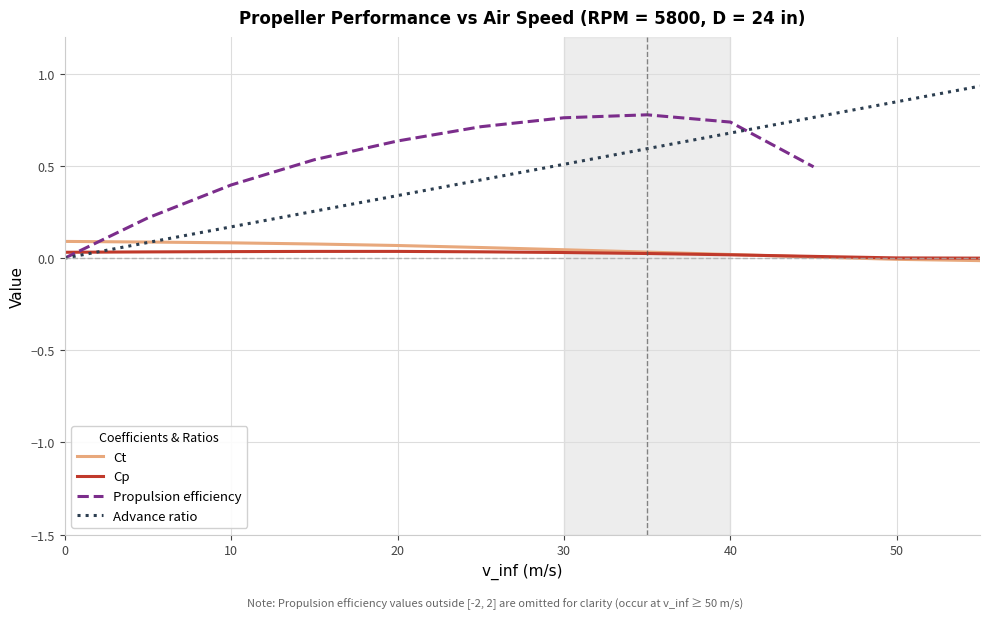

After their last crossing, which series has the higher values: Cp or Advance ratio?

Advance ratio